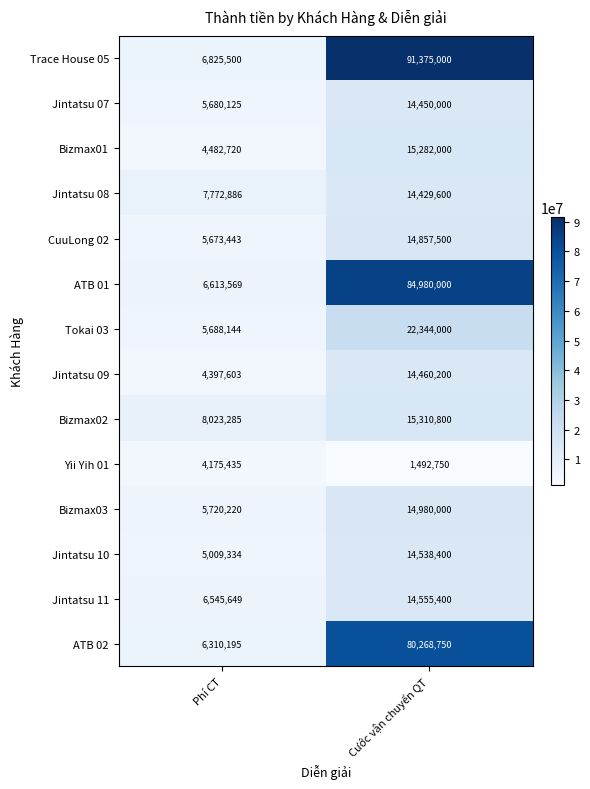

Reading right to left, list all the values displayed in this chart.

Trace House 05: 91375000	6825500
Jintatsu 07: 14450000	5680125
Bizmax01: 15282000	4482720
Jintatsu 08: 14429600	7772886
CuuLong 02: 14857500	5673443
ATB 01: 84980000	6613569
Tokai 03: 22344000	5688144
Jintatsu 09: 14460200	4397603
Bizmax02: 15310800	8023285
Yii Yih 01: 1492750	4175435
Bizmax03: 14980000	5720220
Jintatsu 10: 14538400	5009334
Jintatsu 11: 14555400	6545649
ATB 02: 80268750	6310195